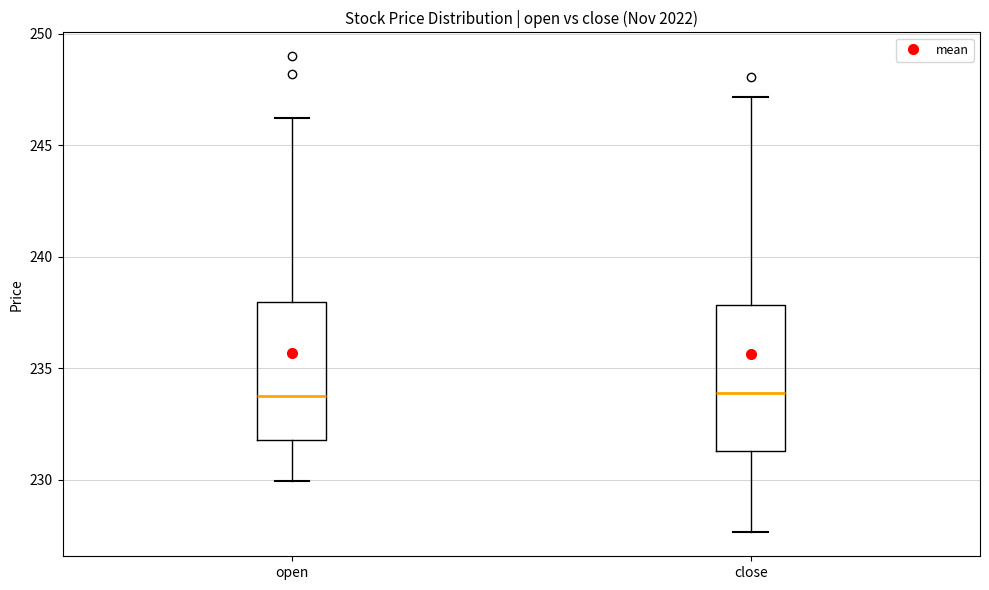

Where does the upper whisker of the box for close end on the y-axis? The values are not printed on the chart, so give them approximately, as read against the axis.

247.0